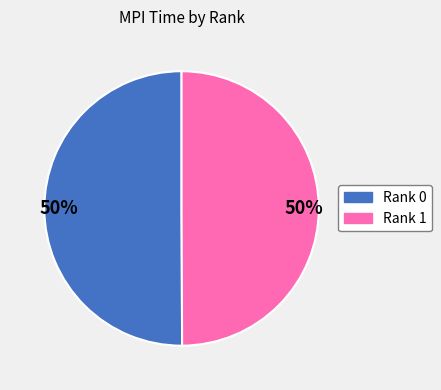

To the nearest percent, what is the average slice percentage?

50%